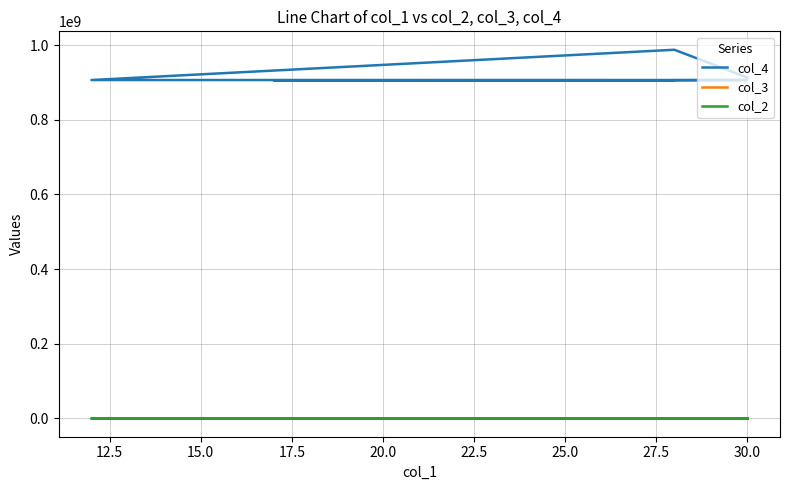

What is the difference between the maximum and minimum values in the col_3 series?

104